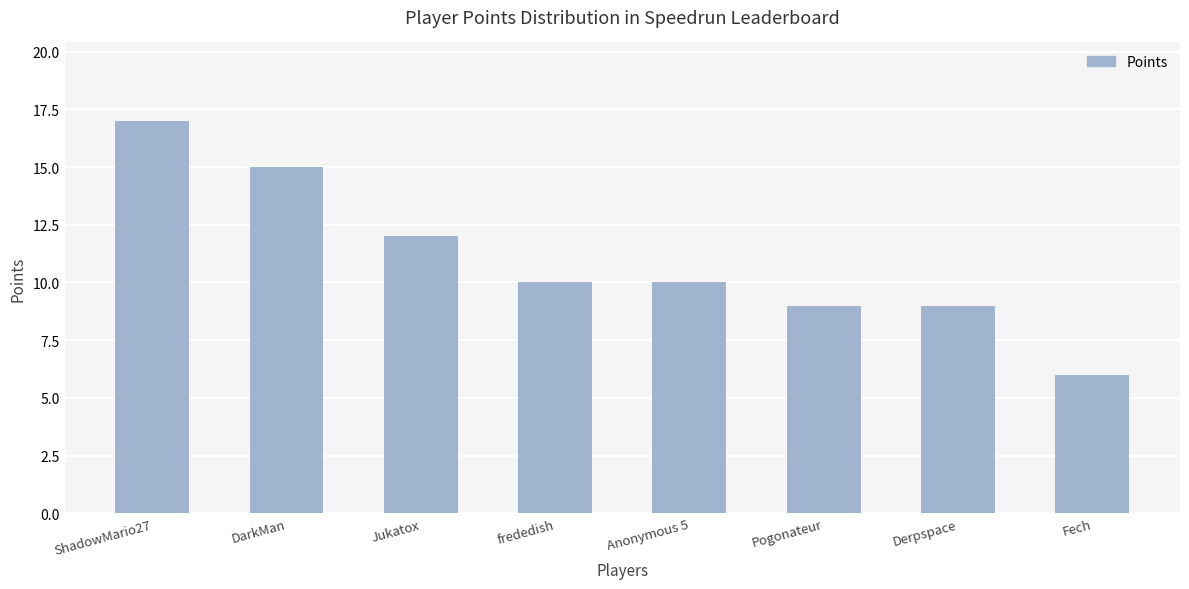

What is the change in value from Jukatox to Pogonateur?

-3